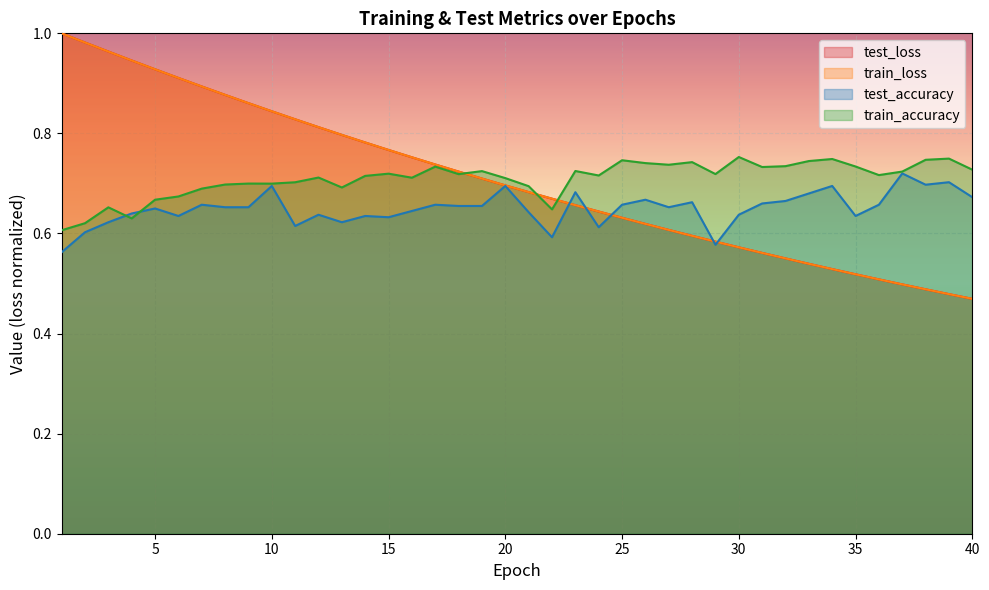

At which category is the sum across all series the highest?

3